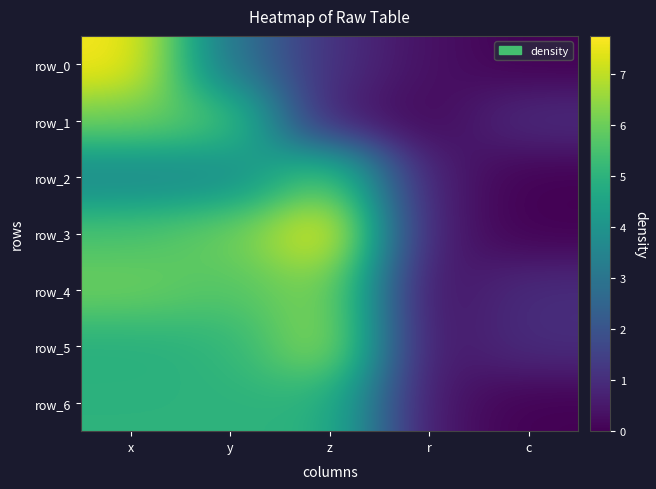

Is it true that row_2 equals 1.1 at r?

False